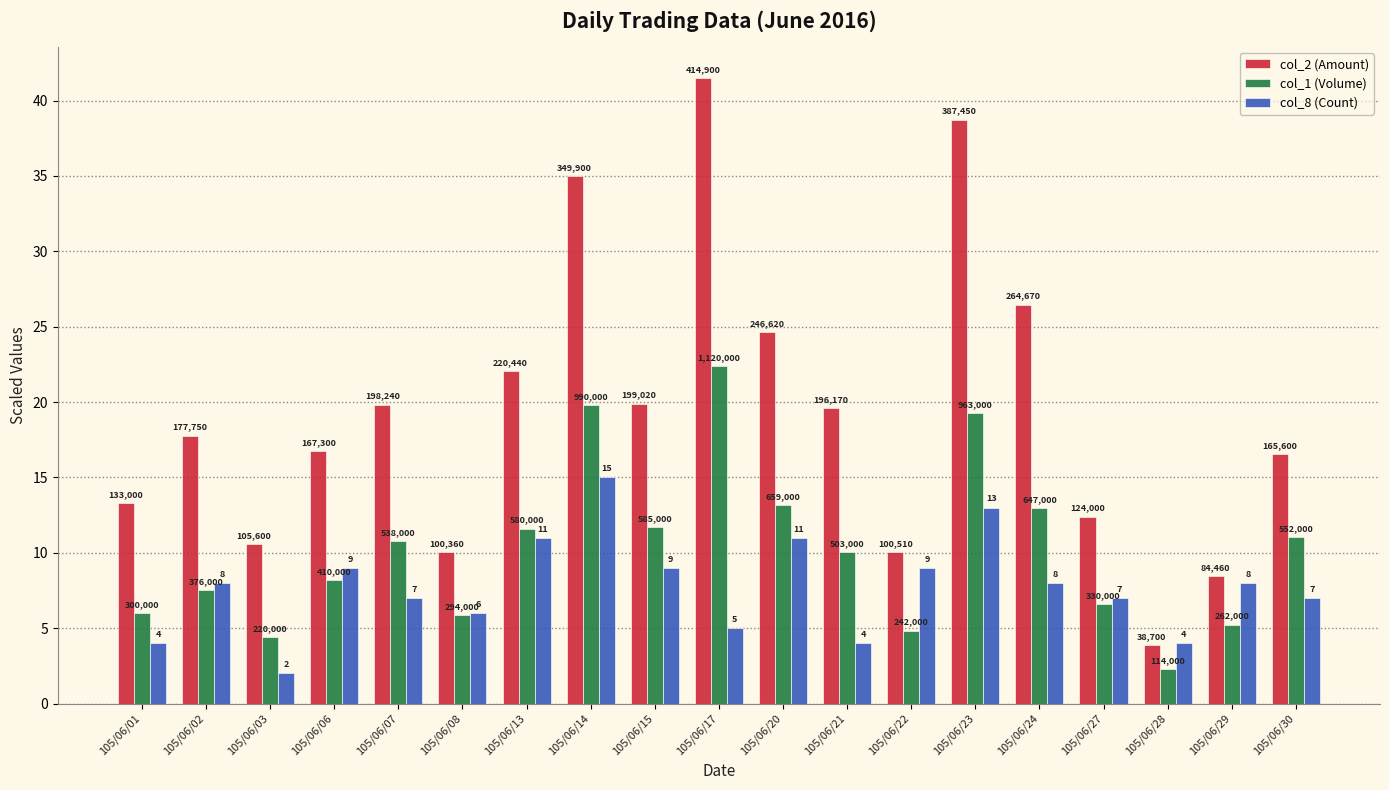

Between 105/06/01 and 105/06/06, which is larger?

105/06/06